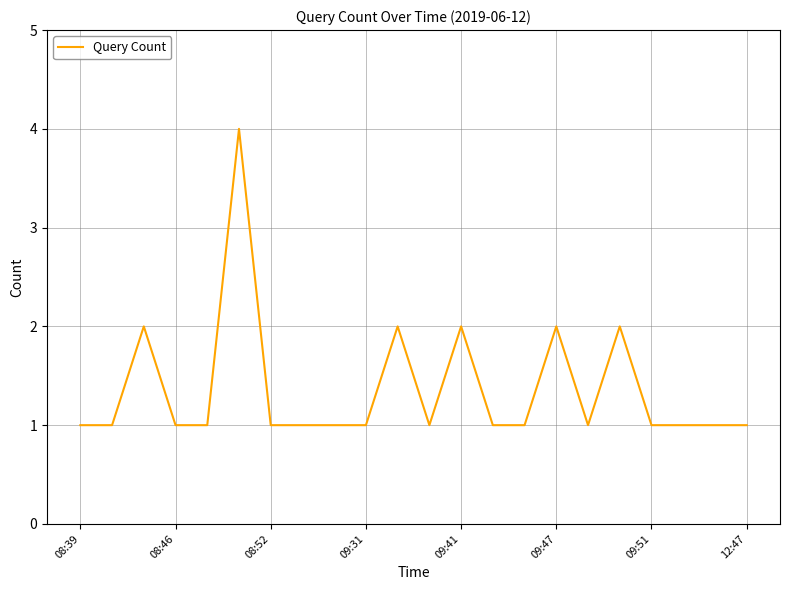

What is the maximum value shown in the chart?

4